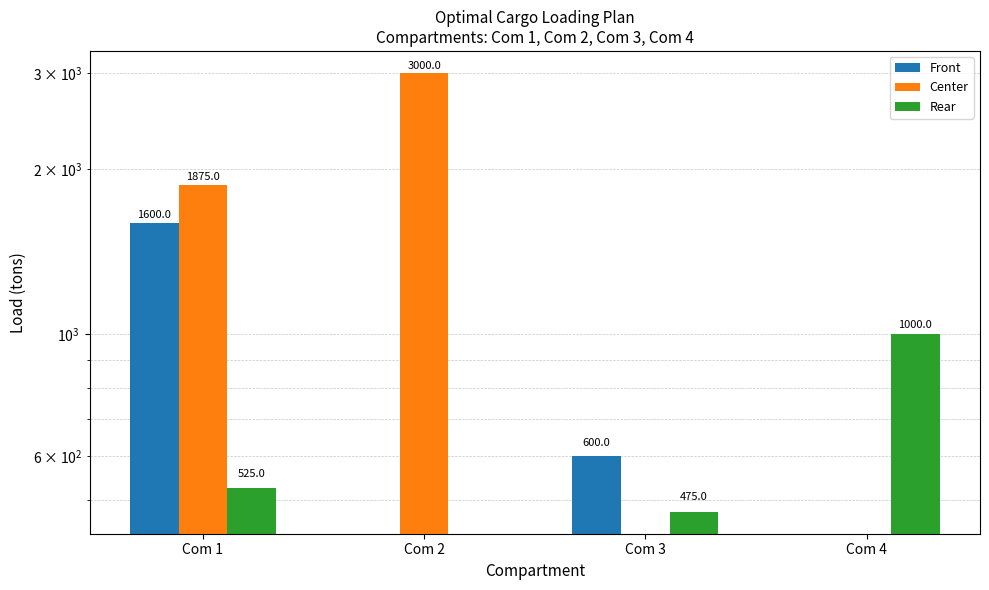

Which series has the largest range (max minus min)?

Center